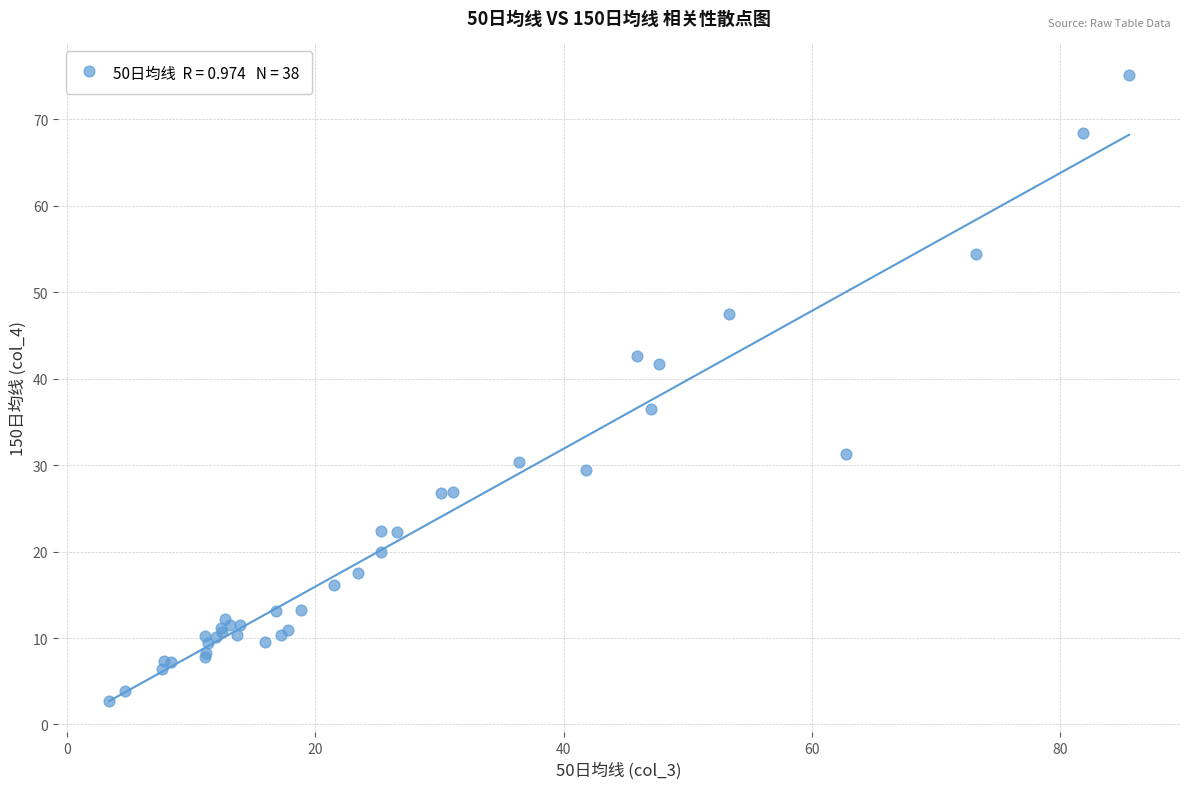

What Y value in the scatter plot is closest to 38?

36.5